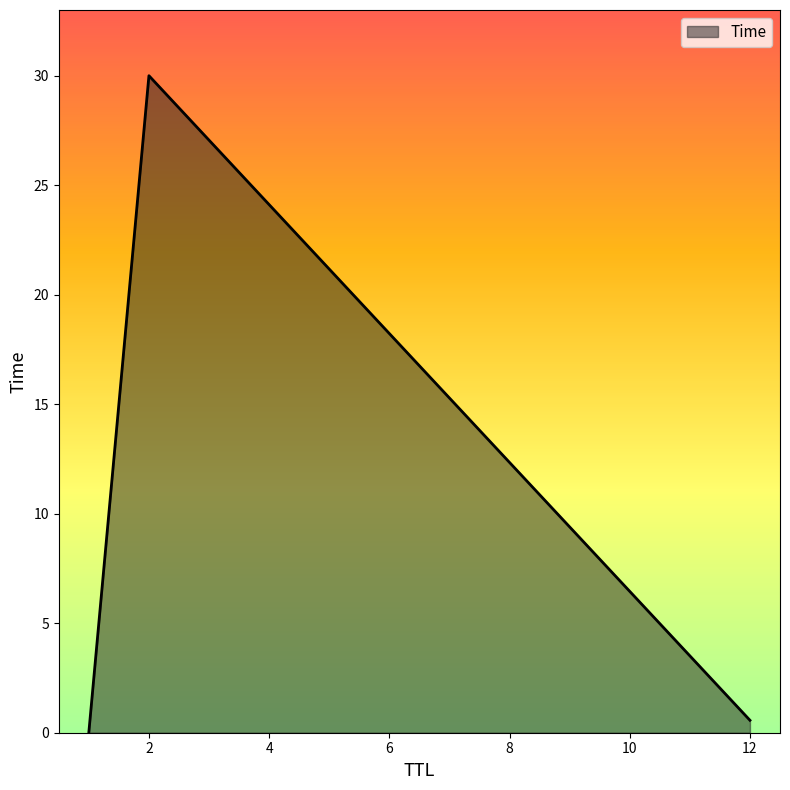

What is the maximum value shown in the chart?

30.0